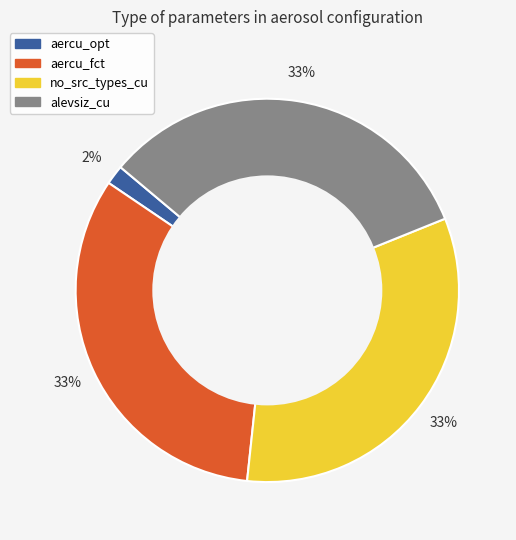

Is it true that alevsiz_cu is 33% of the pie?

True